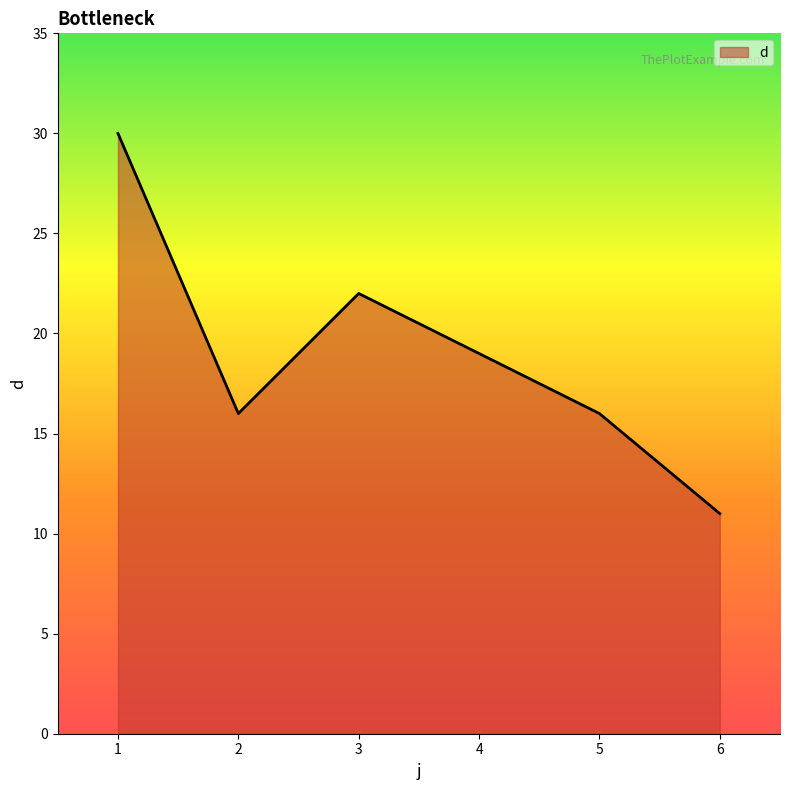

At which category does the data reach its first local peak?

3